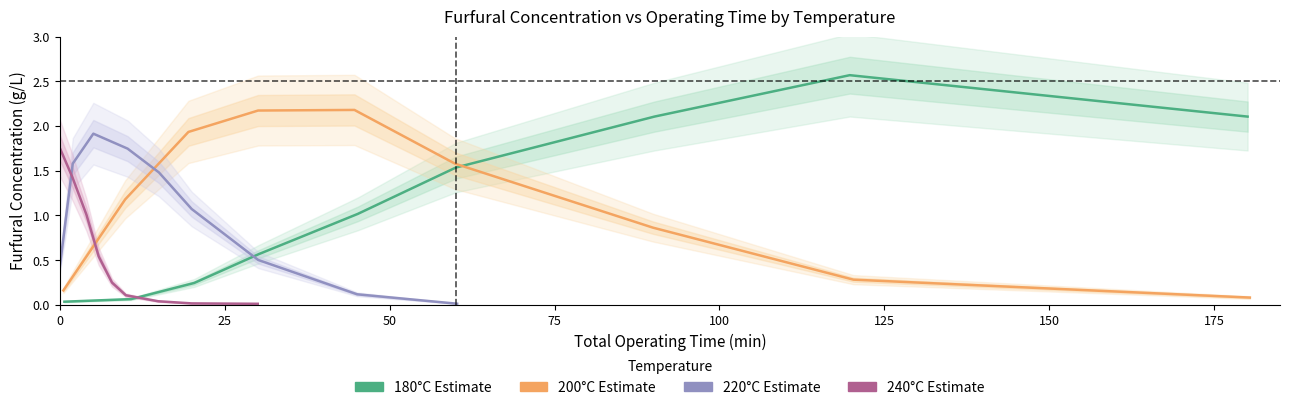

How many intersections are there between 200°C and 240°C?

1